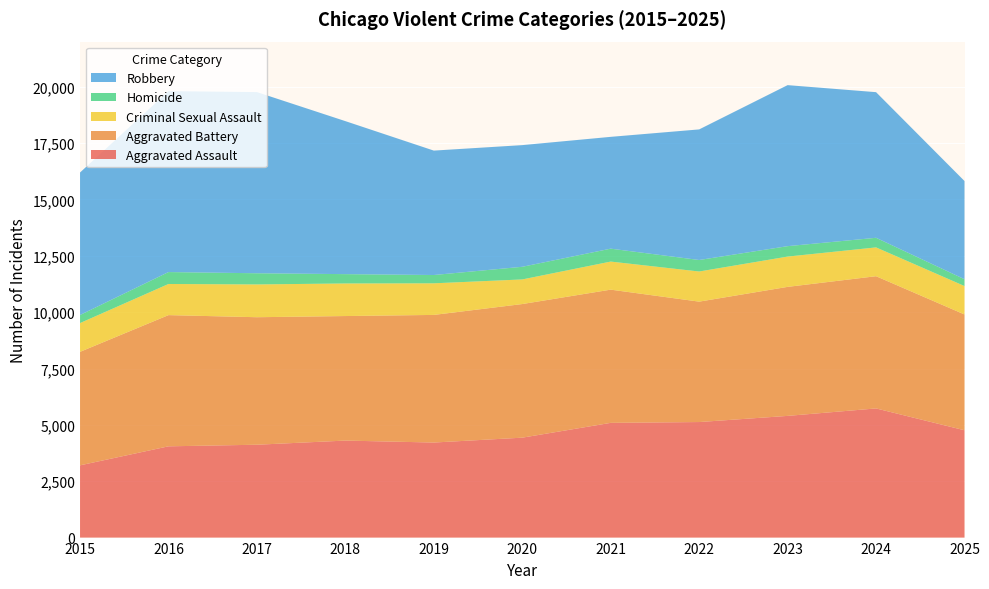

Reading left to right, extract all data points from this chart.

Aggravated Assault: 3205	4048	4119	4303	4216	4432	5089	5125	5398	5729	4760
Aggravated Battery: 5034	5820	5656	5524	5661	5927	5909	5341	5723	5865	5137
Criminal Sexual Assault: 1276	1381	1454	1445	1402	1092	1245	1337	1344	1278	1261
Homicide: 358	529	496	414	368	561	573	510	462	426	302
Robbery: 6322	8026	8036	6787	5519	5397	4960	5793	7143	6460	4357